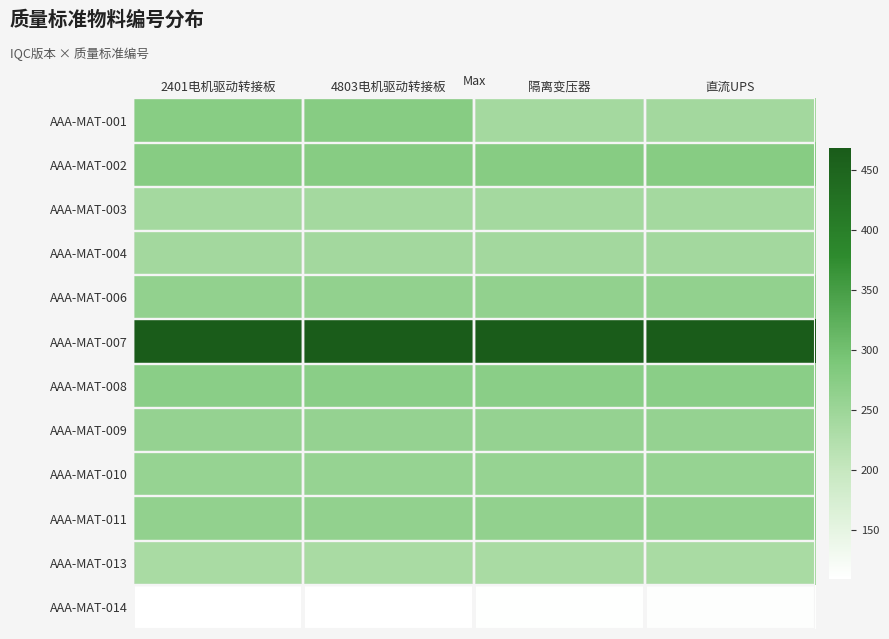

What is the total value across all series at 2401电机驱动转接板?

3165